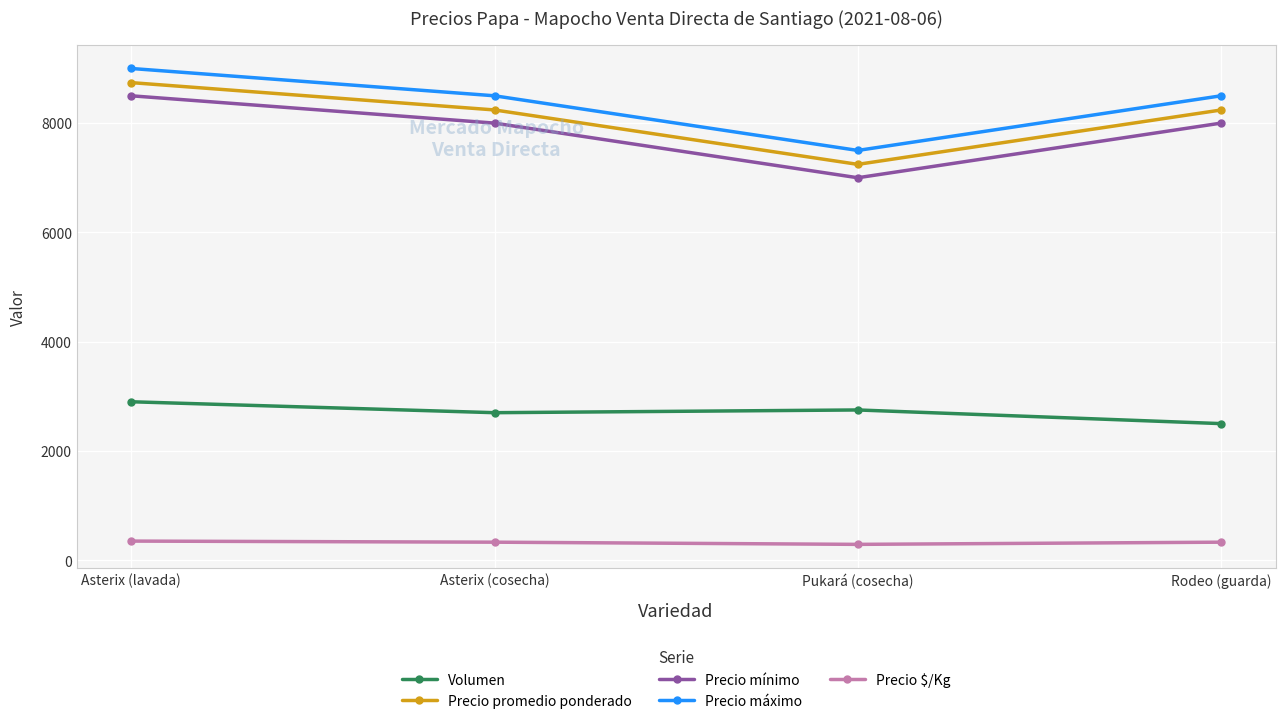

At how many categories does at least one series exceed 8656?

1